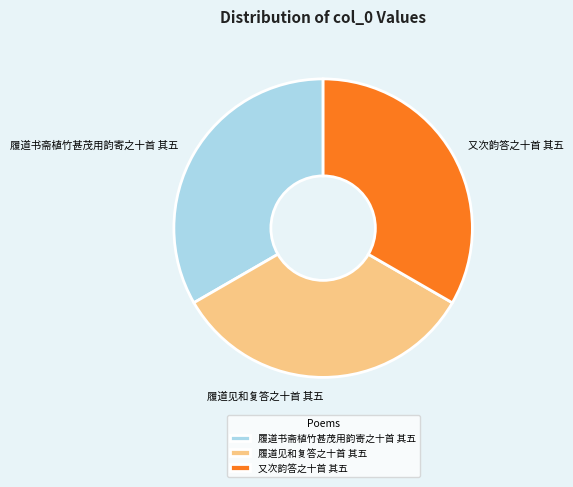

What is the ratio of the value at 履道书斋植竹甚茂用韵寄之十首 其五 to the value at 履道见和复答之十首 其五?

1.0